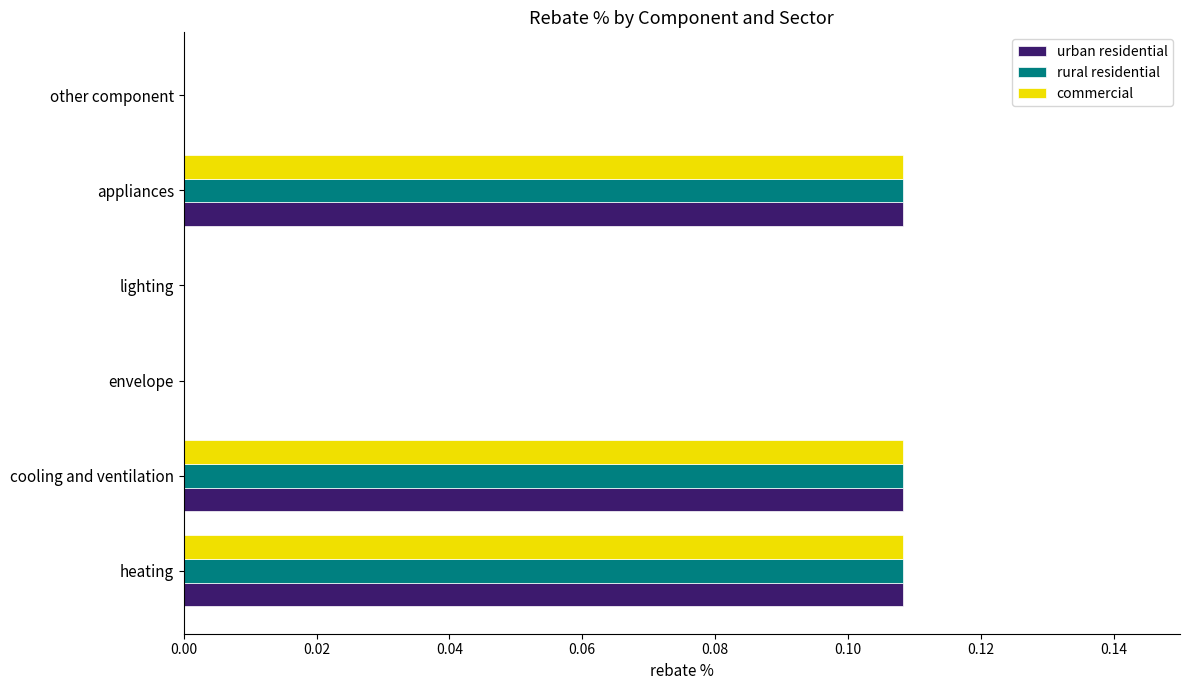

True or false: commercial has a value of 0.0 at heating.

False